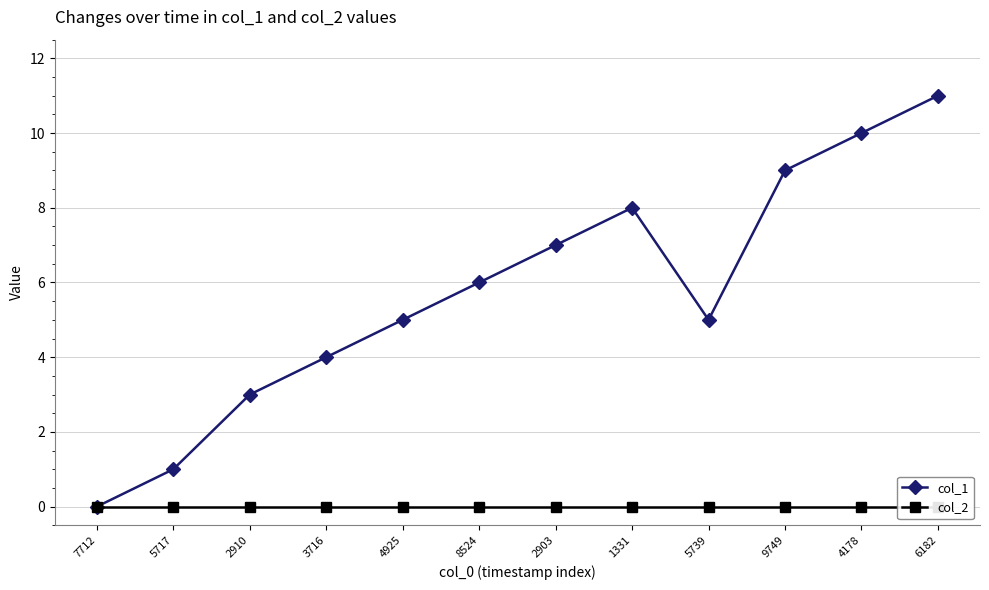

How many values in the col_1 series are below 6?

6